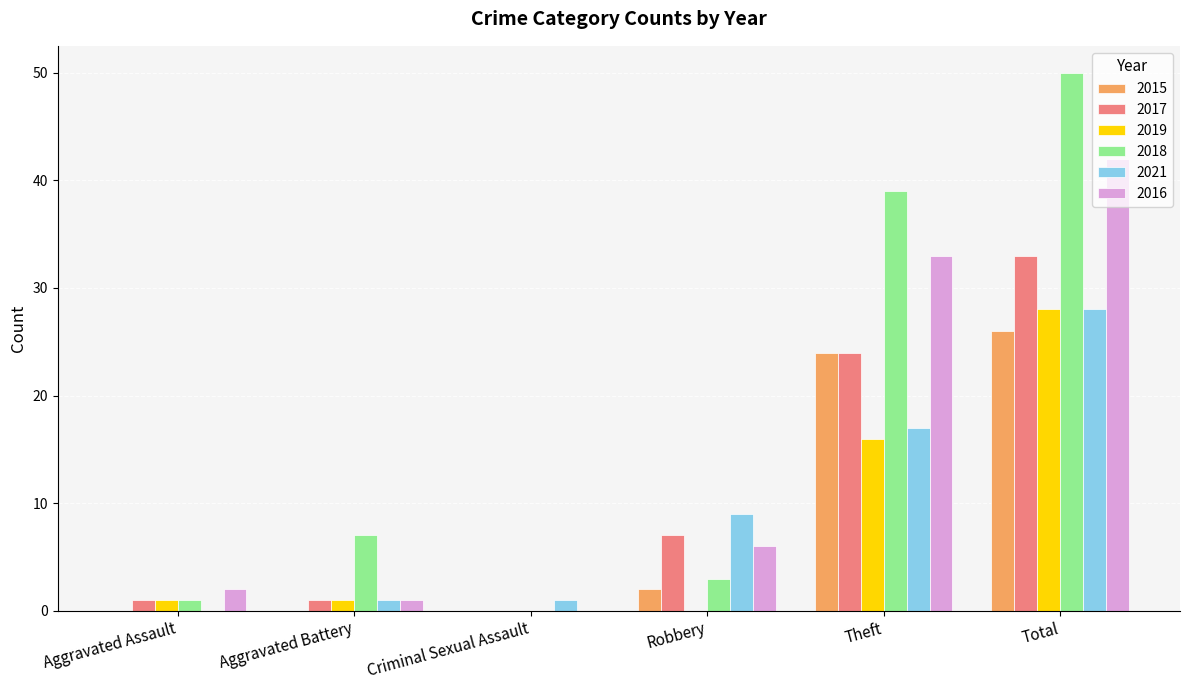

Count the number of categories in the chart.

6